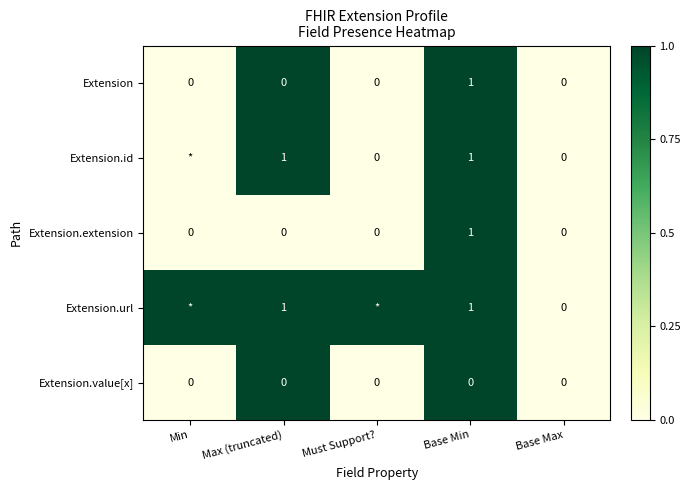

True or false: Extension.extension has a value of -1 at Max (truncated).

False